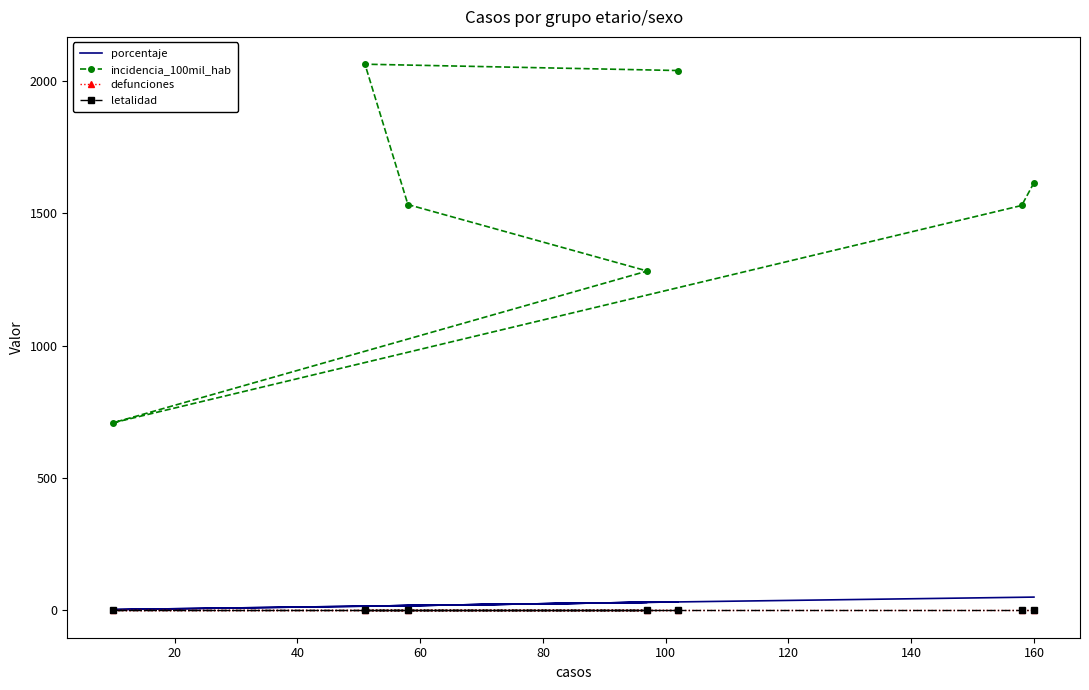

True or false: defunciones and incidencia_100mil_hab intersect in this chart.

False